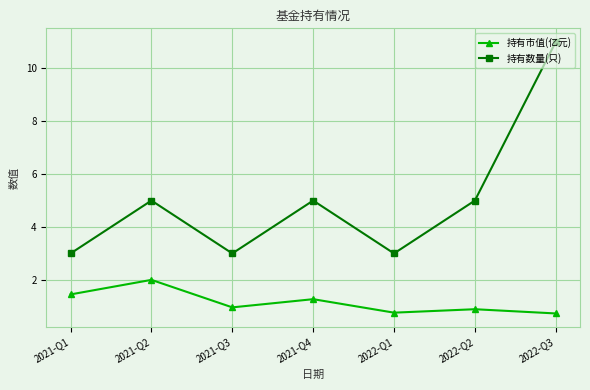

How many lines are shown in the chart?

2